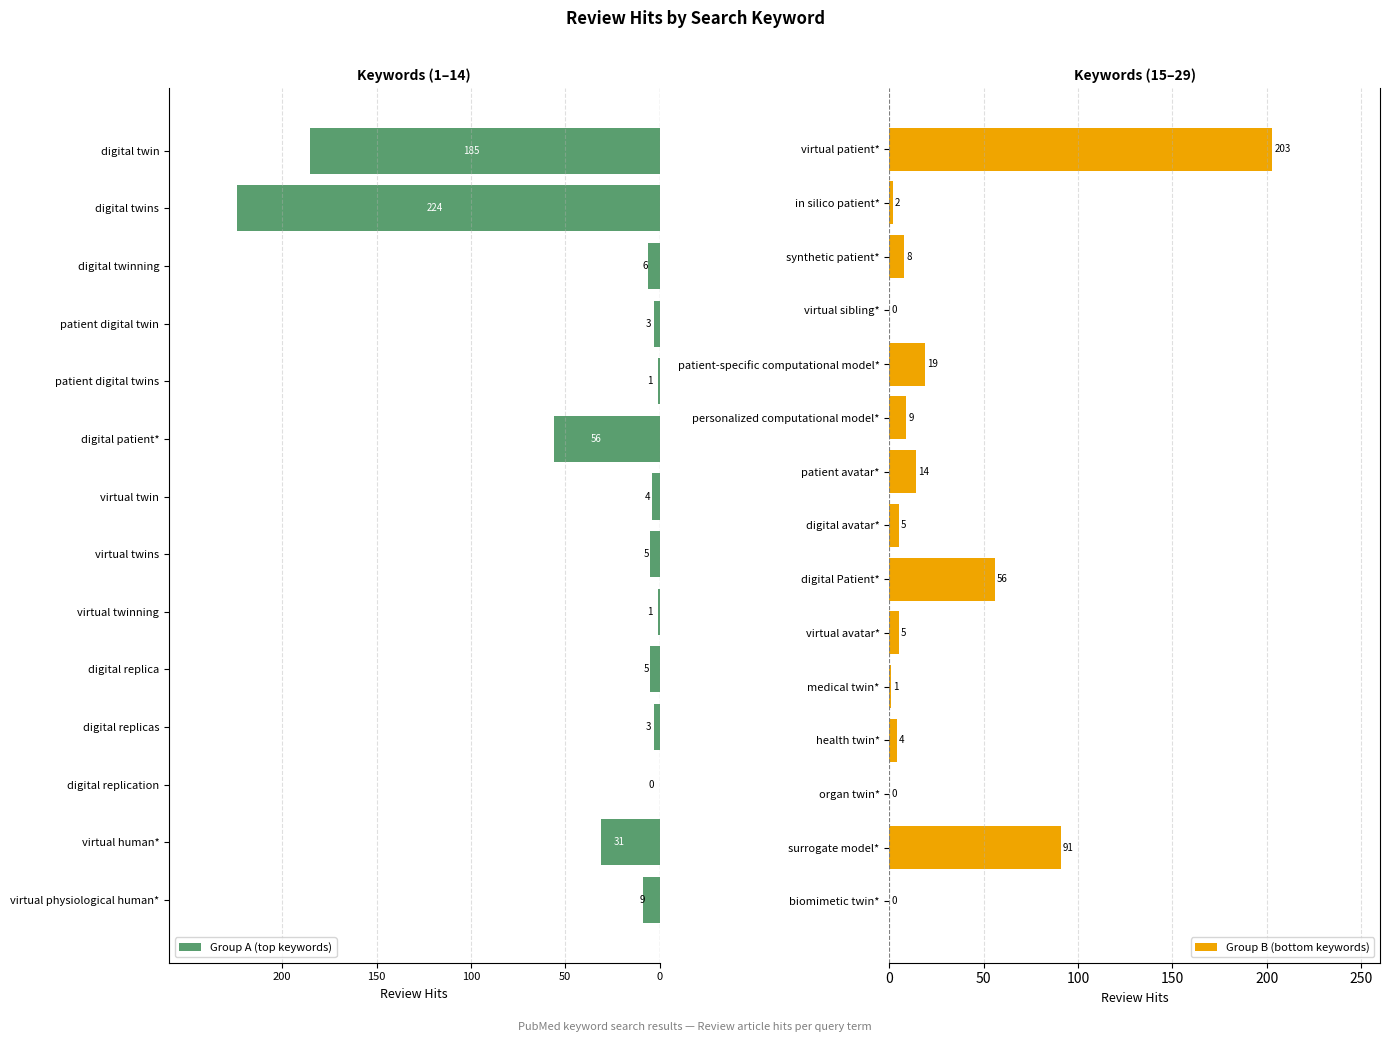

What is the value of the 15th bar from the left?

203